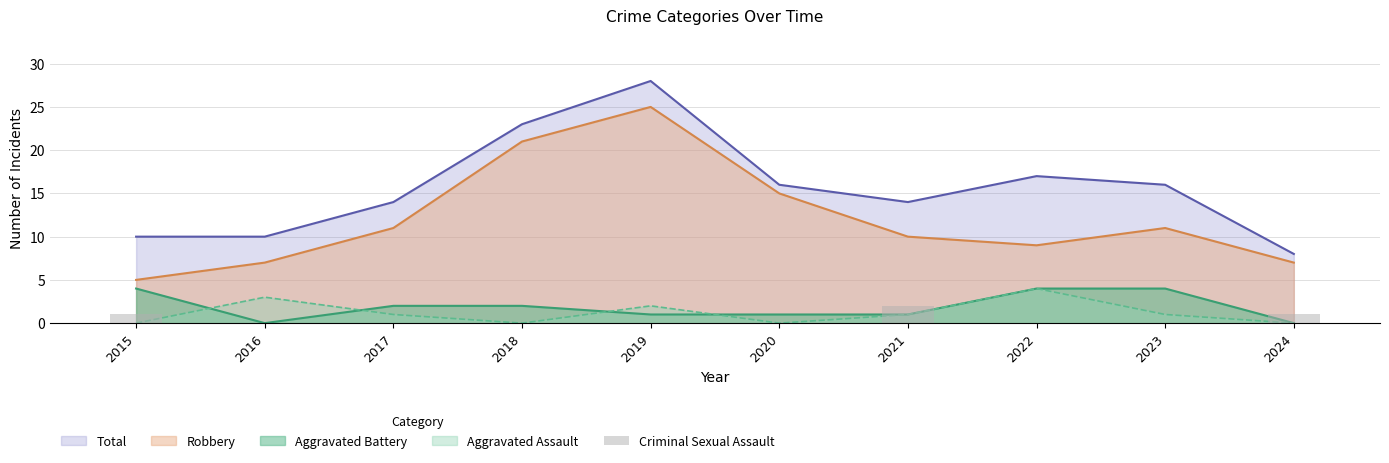

Are the bars horizontal?

No